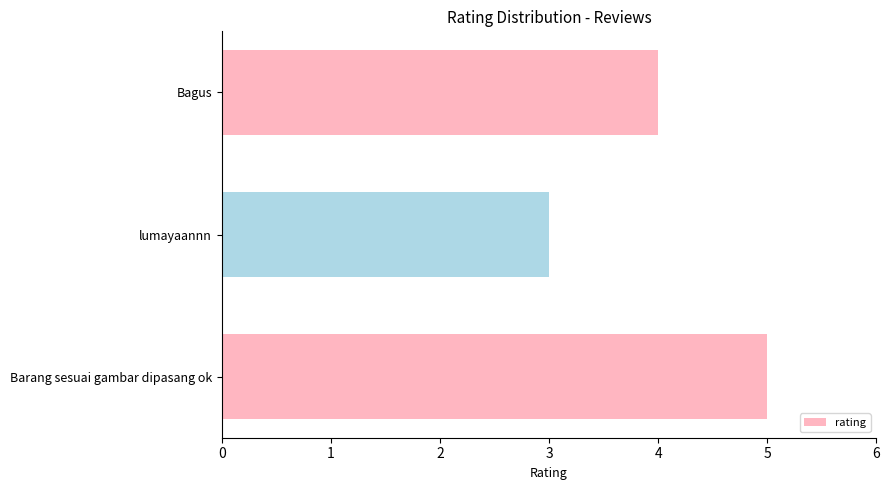

The value at lumayaannn is 3. True or false?

True